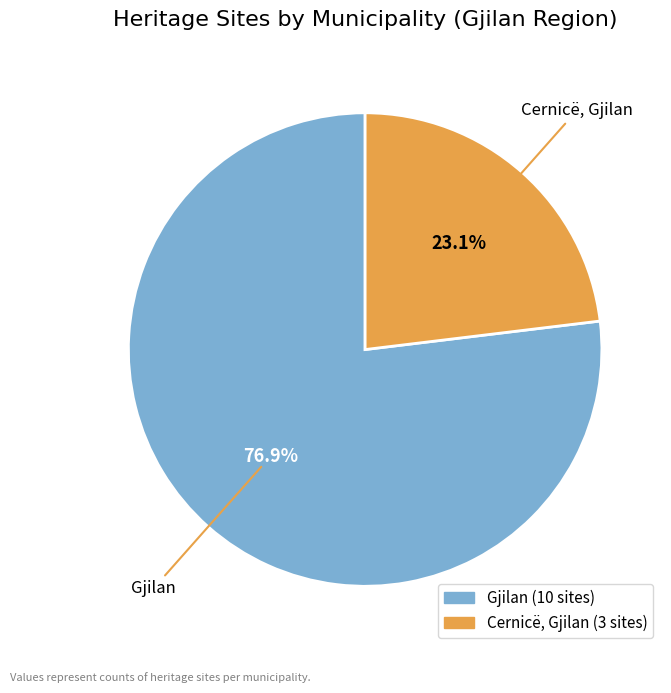

Rank the categories by value from highest to lowest.

Gjilan, Cernicë, Gjilan